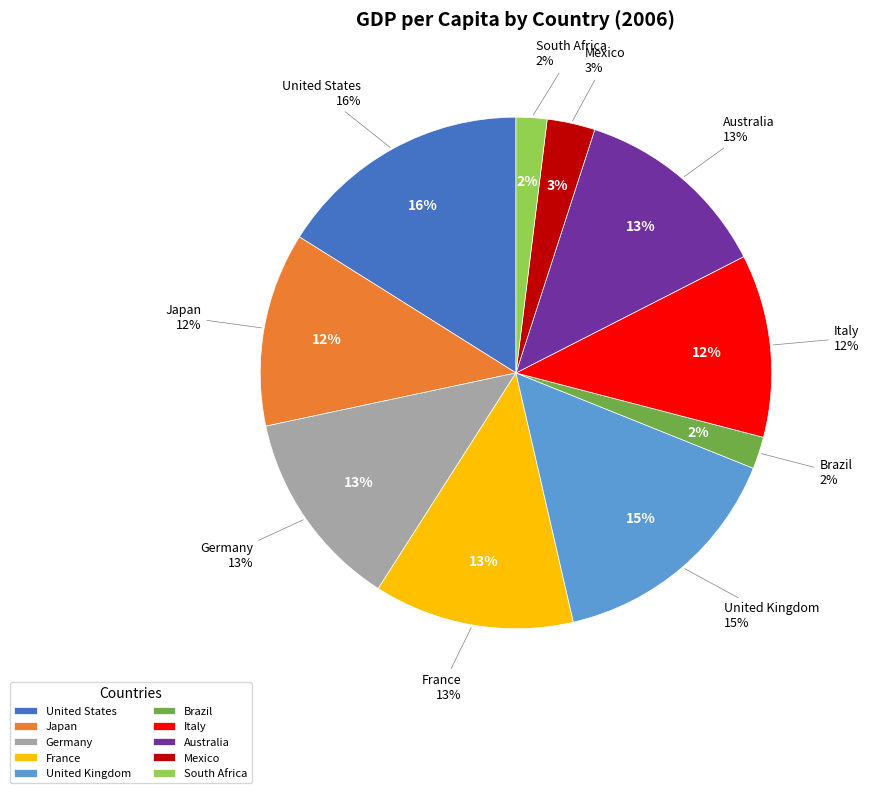

Which category has the biggest portion of the pie?

United States